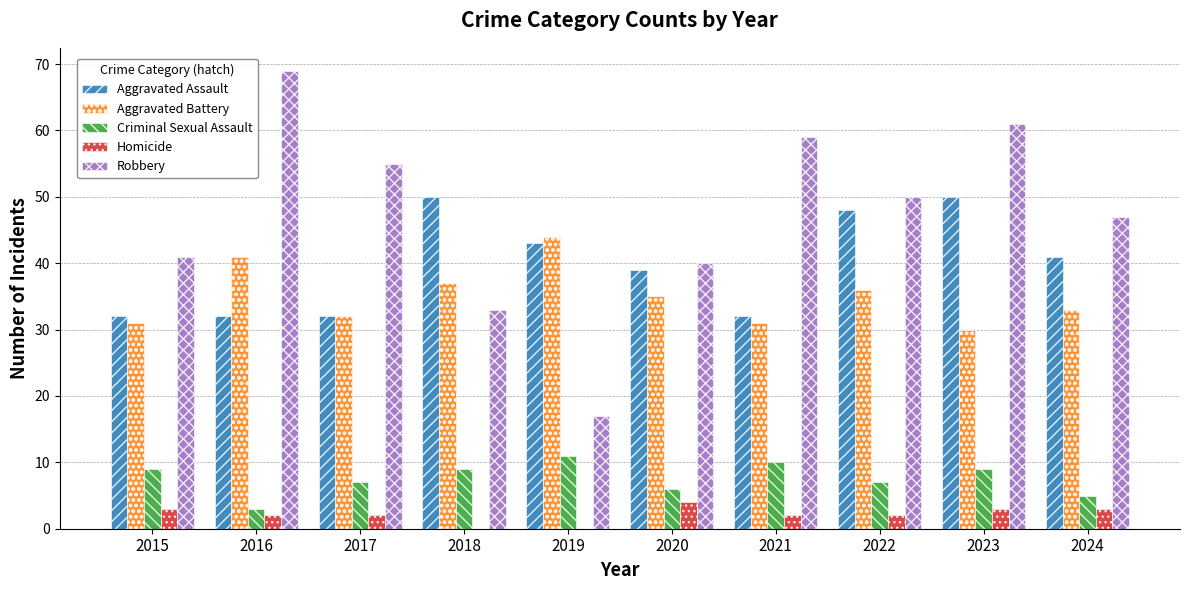

Read the Aggravated Battery value at 2017, to the nearest 10.

30